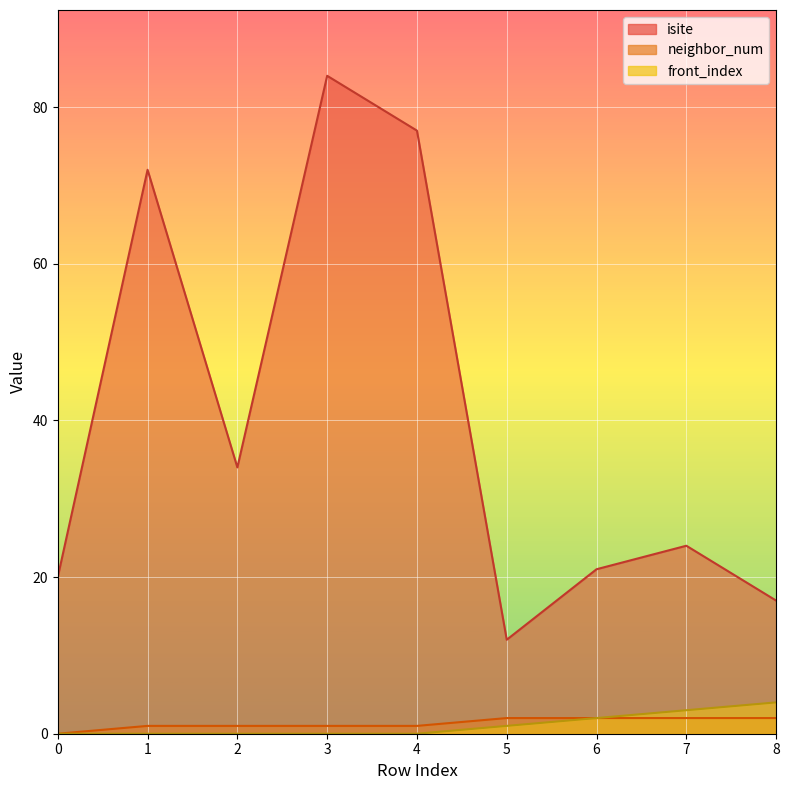

Count the front_index values in the range 0 to 2.

7